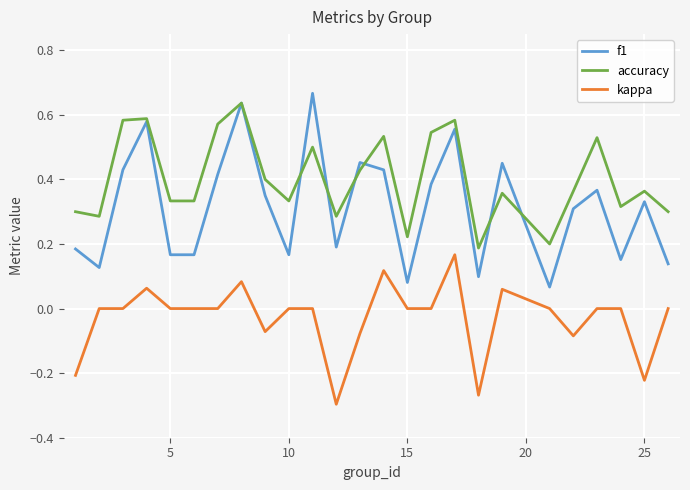

Which series has the widest spread of values?

f1